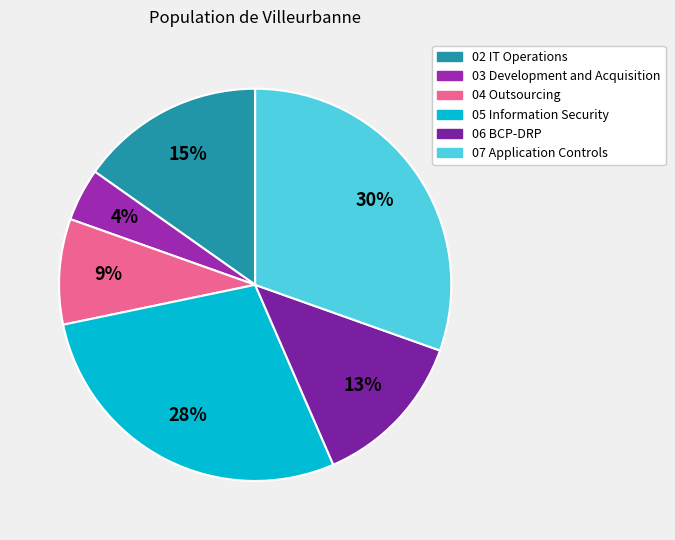

Is there any slice that represents more than half of the pie?

No